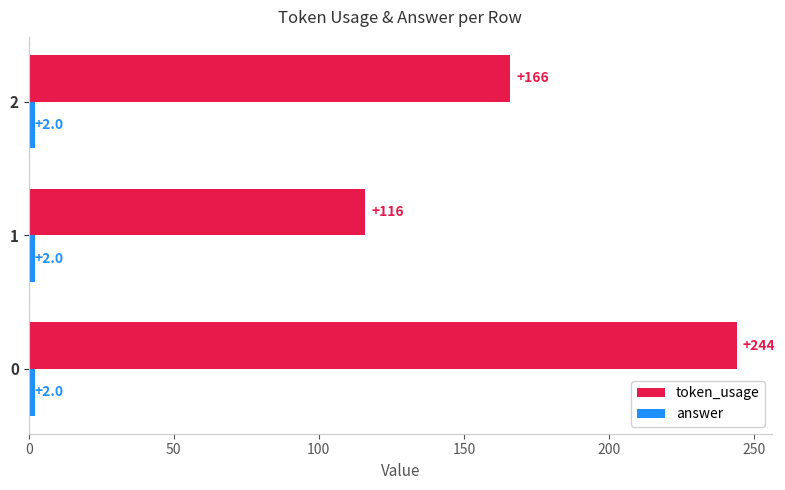

Which series changed the most between 1 and 2?

token_usage